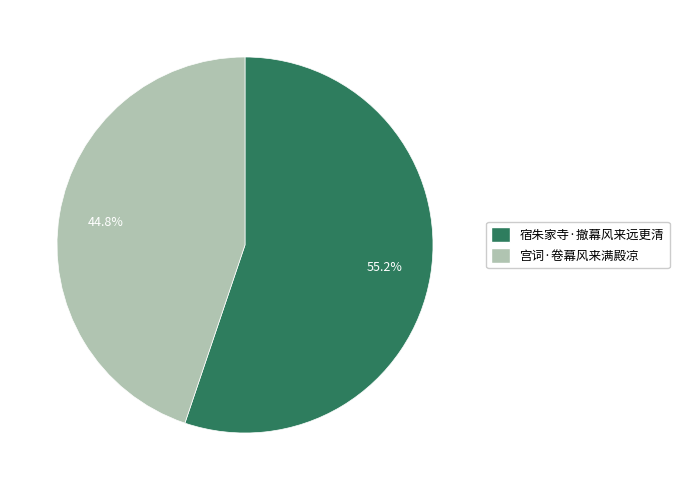

To the nearest percent, what portion does 宫词·卷幕风来满殿凉 represent?

45%